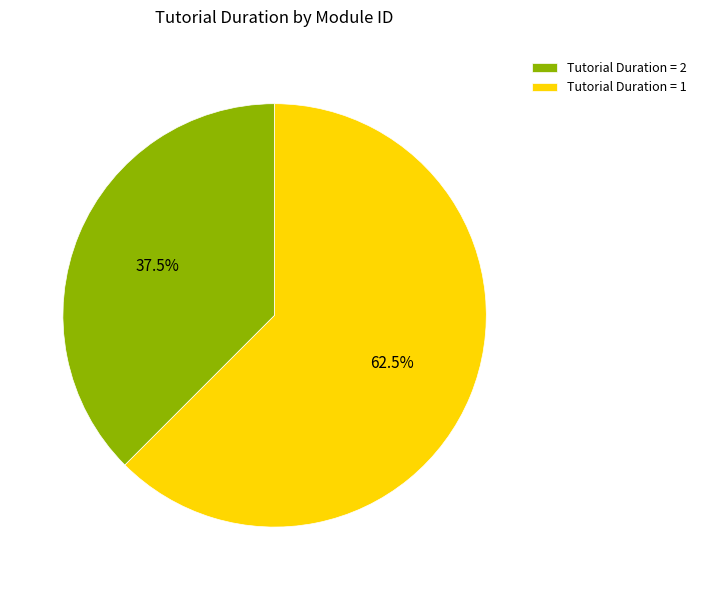

Count the number of slices in the pie.

2